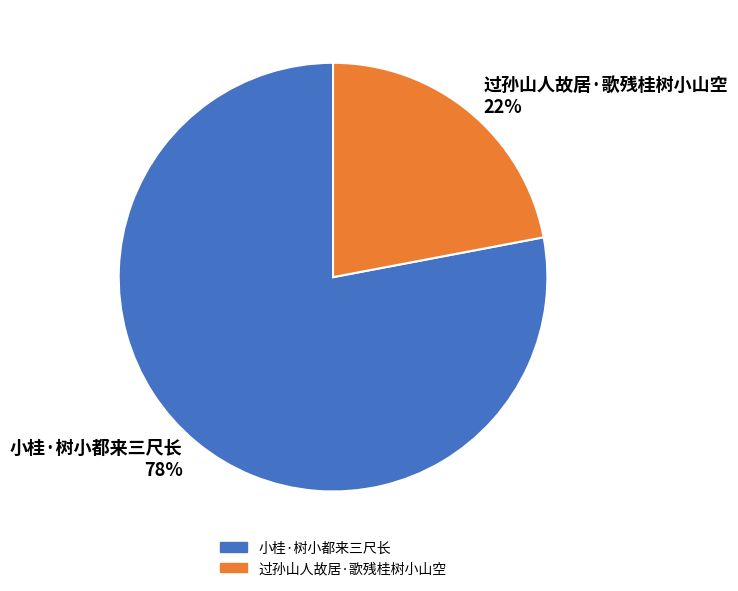

Between 小桂·树小都来三尺长 78% and 过孙山人故居·歌残桂树小山空 22%, which is larger?

小桂·树小都来三尺长 78%